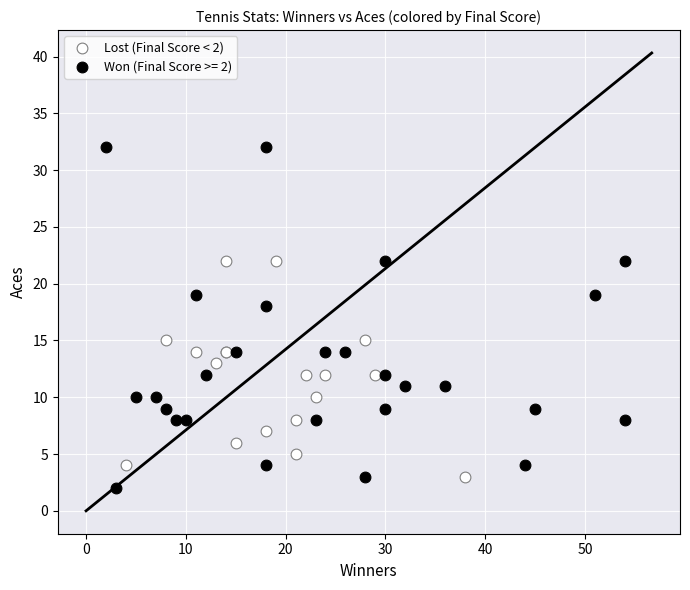

Which series has the largest Y range (max minus min)?

Won (Final Score >= 2)